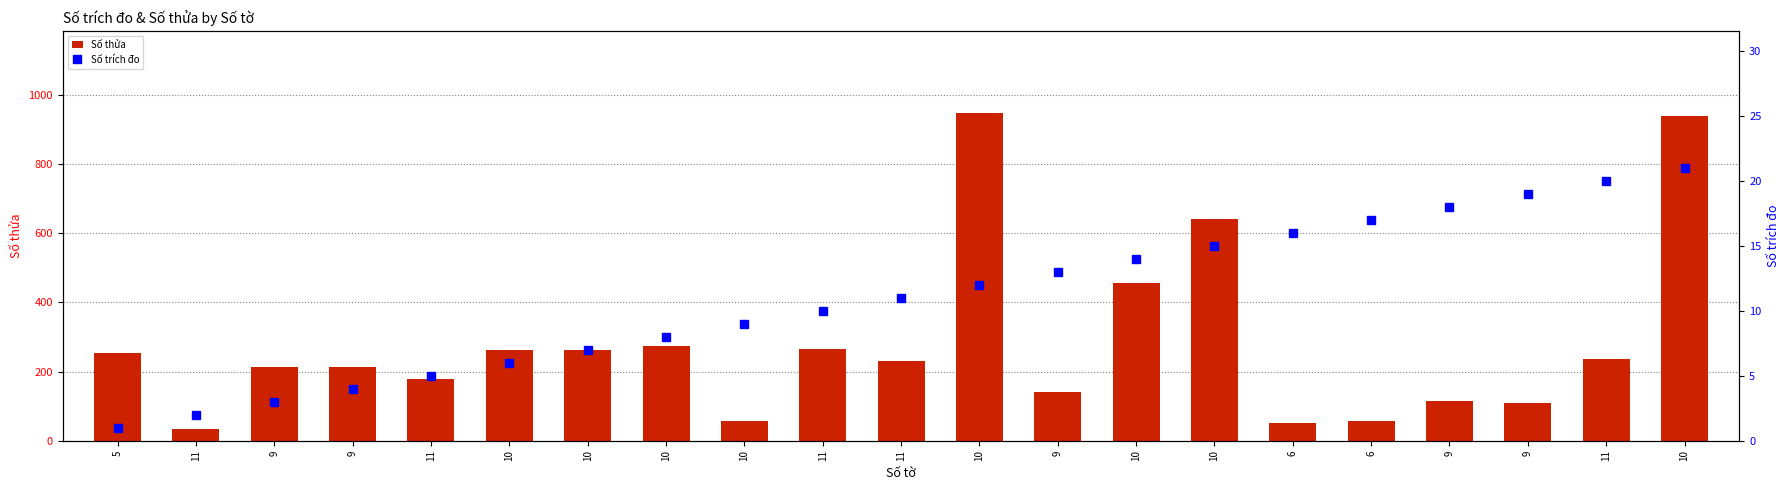

What is the sum of all Số thửa values?

5930